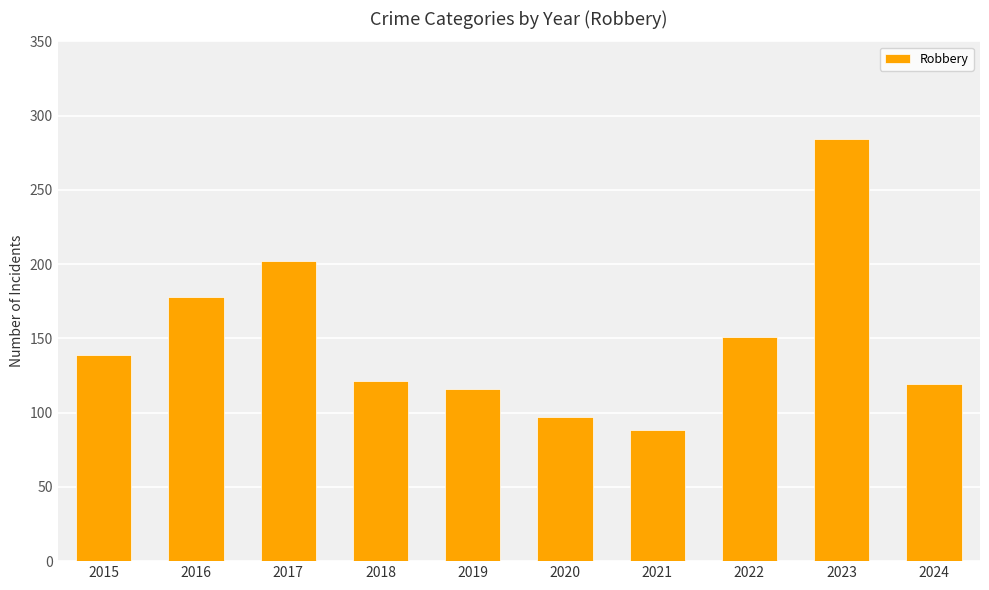

What is the average value?

150